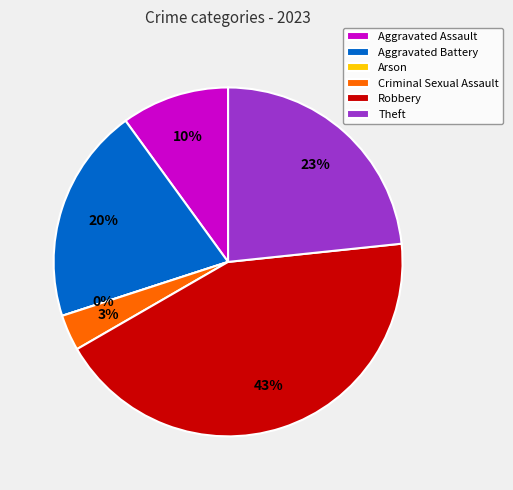

To the nearest percent, what is the combined percentage of Aggravated Assault and Criminal Sexual Assault?

13%